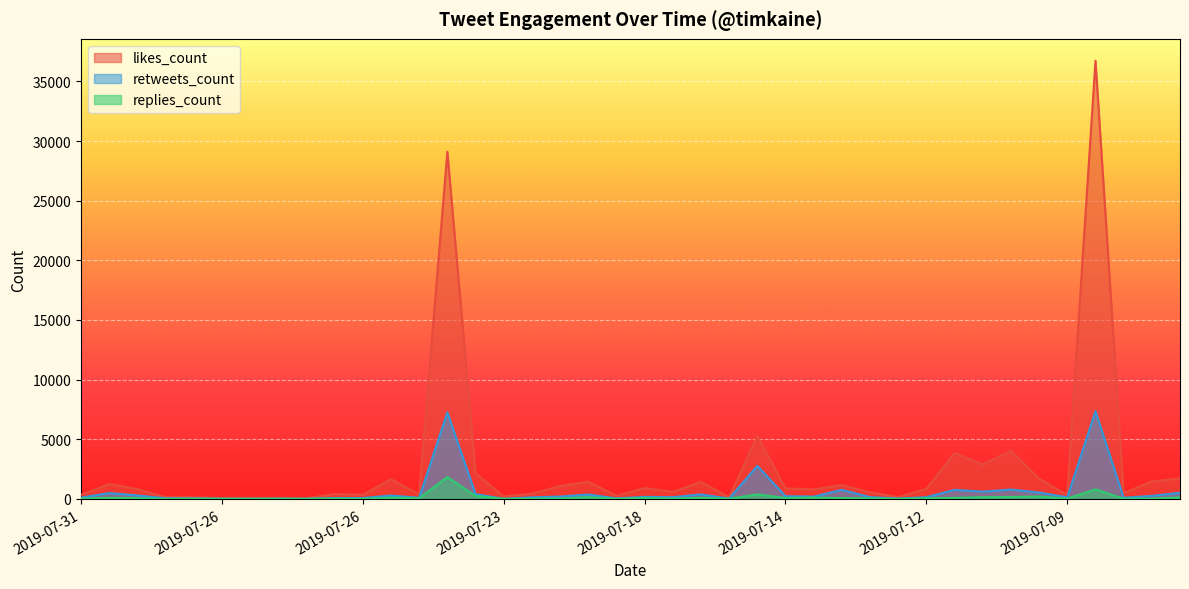

Which series changed the most between 2019-07-26 and 2019-07-14?

likes_count